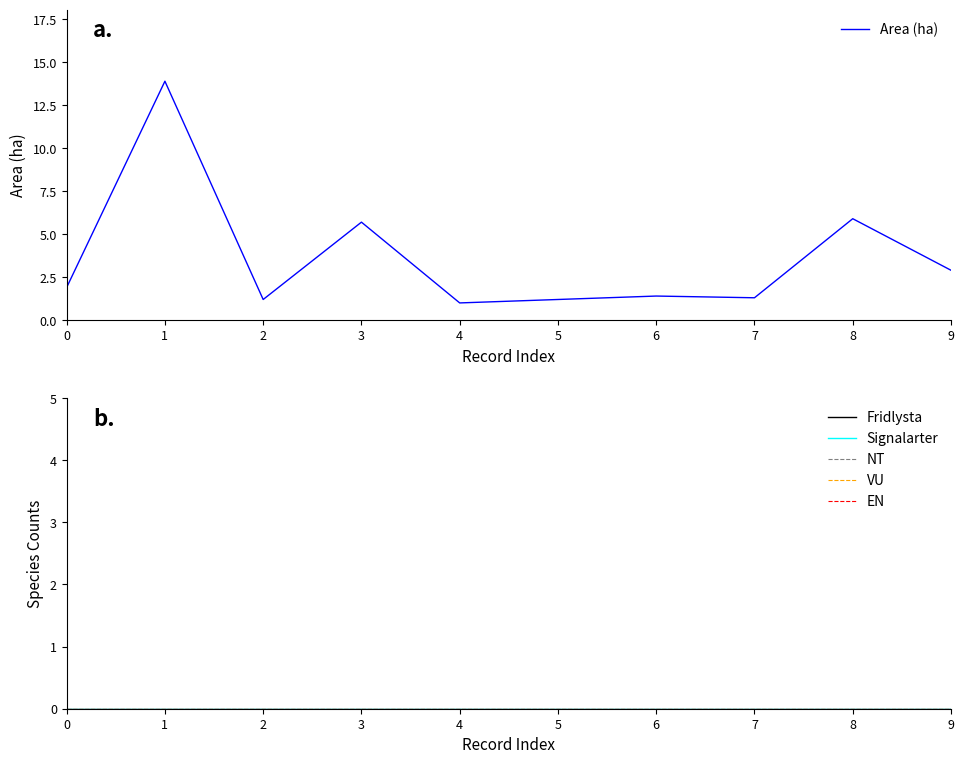

Between 4 and 1, which is larger?

1